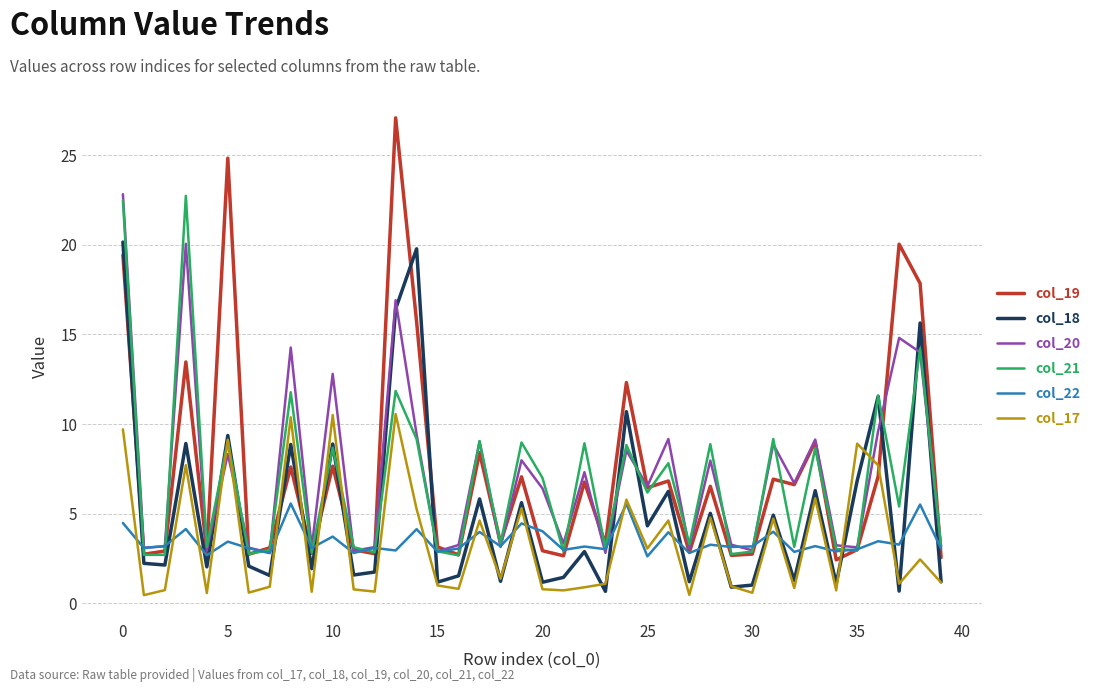

What is the highest value of the col_17 series?

10.6